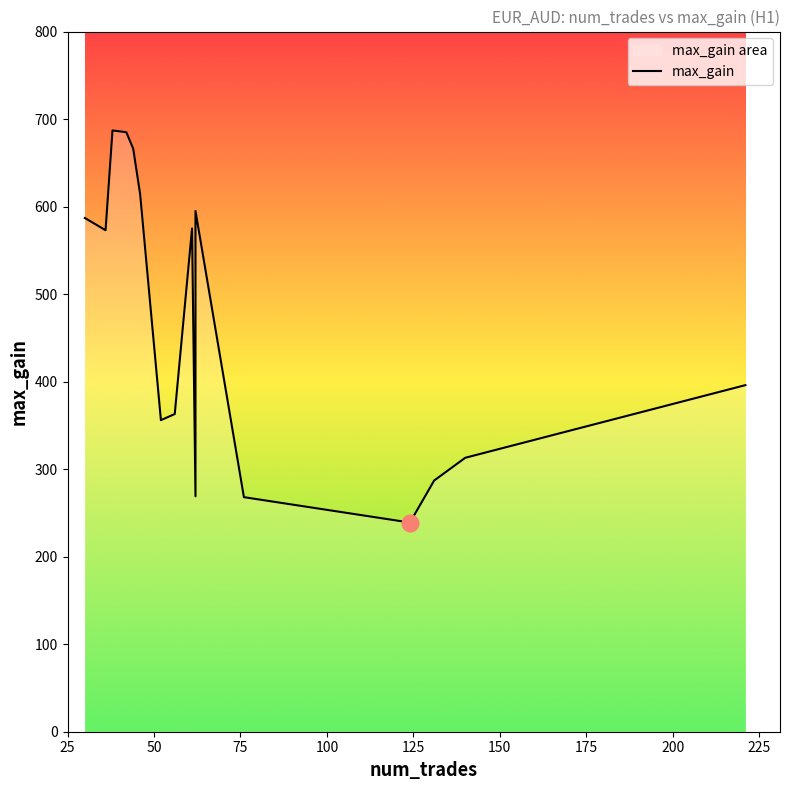

What is the change in value from 62 to 124?

-356